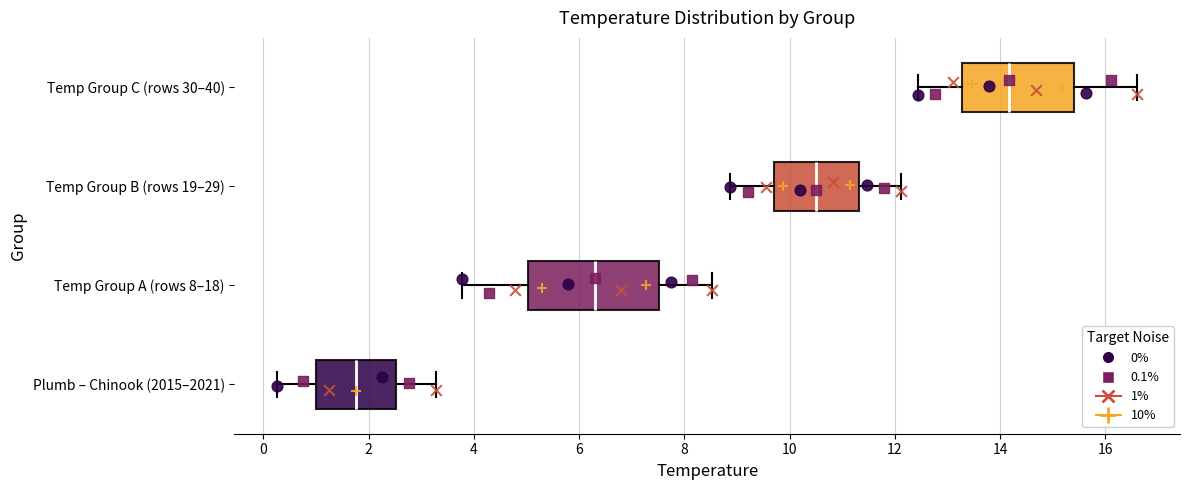

Which box has the furthest to the left median line?

Plumb – Chinook (2015–2021)